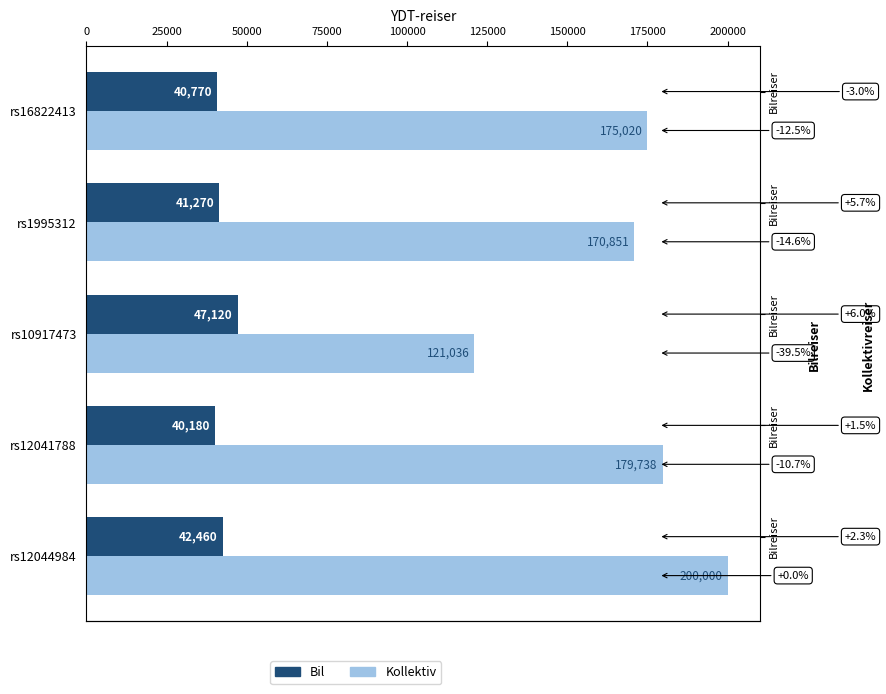

How many series are shown in this chart?

2